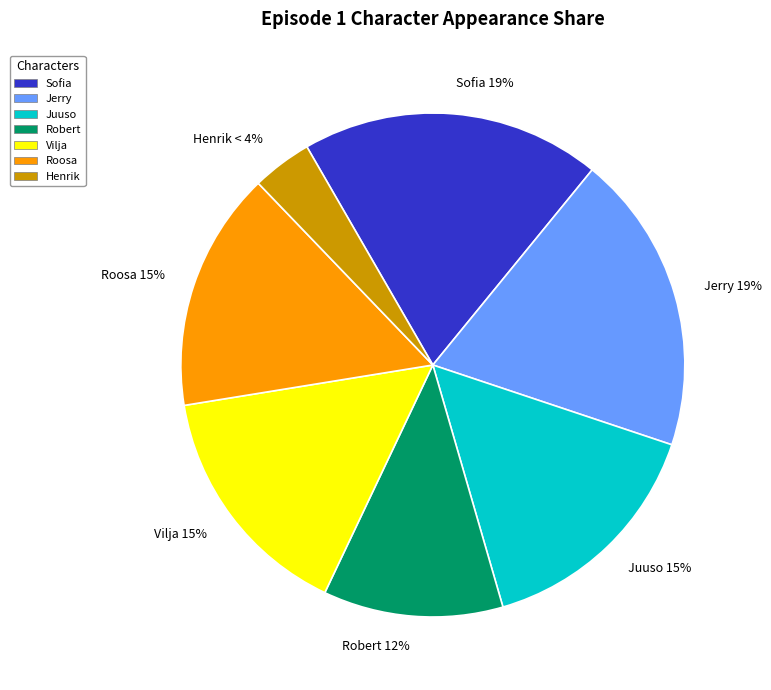

What is the smallest slice in the pie chart?

Henrik